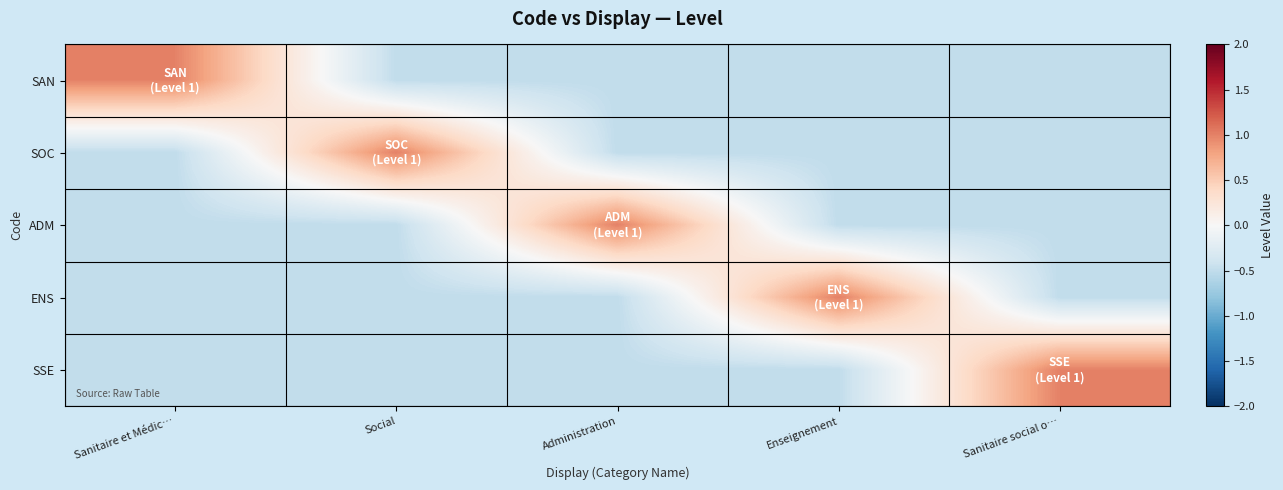

Reading left to right, extract all data points from this chart.

SAN: Sanitaire et Médic…=1.0	Social=-0.5	Administration=-0.5	Enseignement=-0.5	Sanitaire social o…=-0.5
SOC: Sanitaire et Médic…=-0.5	Social=1.0	Administration=-0.5	Enseignement=-0.5	Sanitaire social o…=-0.5
ADM: Sanitaire et Médic…=-0.5	Social=-0.5	Administration=1.0	Enseignement=-0.5	Sanitaire social o…=-0.5
ENS: Sanitaire et Médic…=-0.5	Social=-0.5	Administration=-0.5	Enseignement=1.0	Sanitaire social o…=-0.5
SSE: Sanitaire et Médic…=-0.5	Social=-0.5	Administration=-0.5	Enseignement=-0.5	Sanitaire social o…=1.0